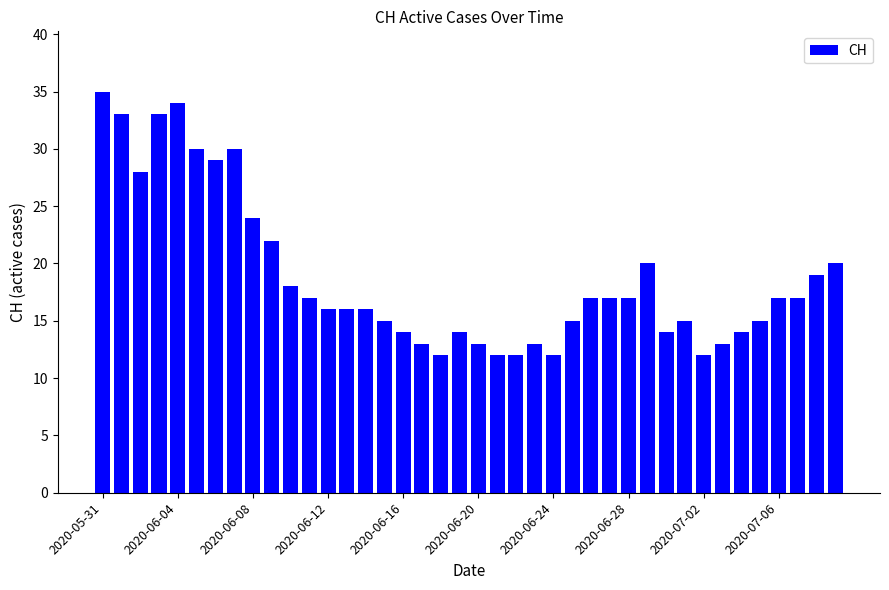

What is the difference between the maximum and minimum values?

23